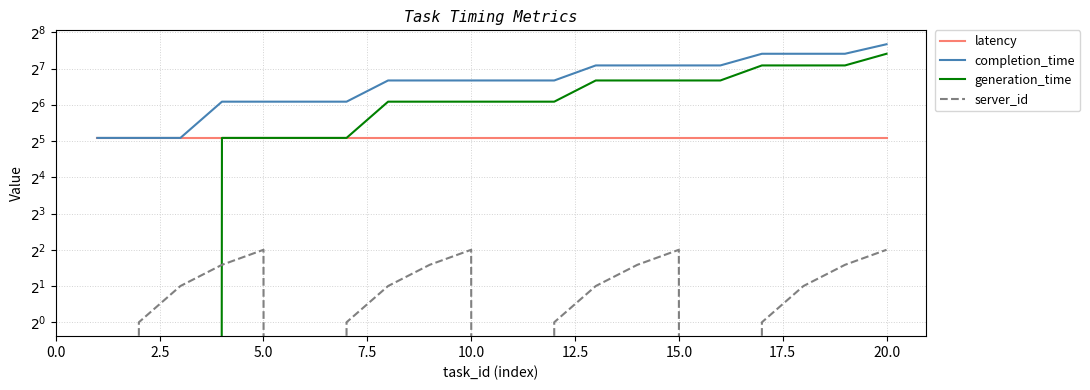

Count the number of categories in the chart.

20